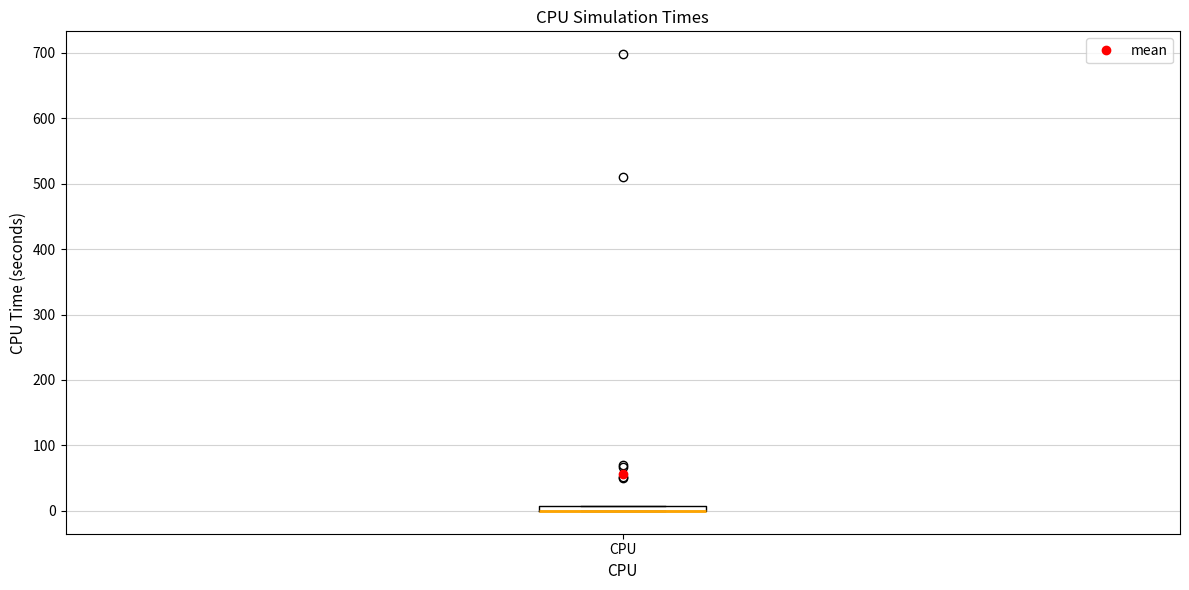

Where is the upper edge of the box for CPU on the y-axis? The values are not printed on the chart, so give them approximately, as read against the axis.

10